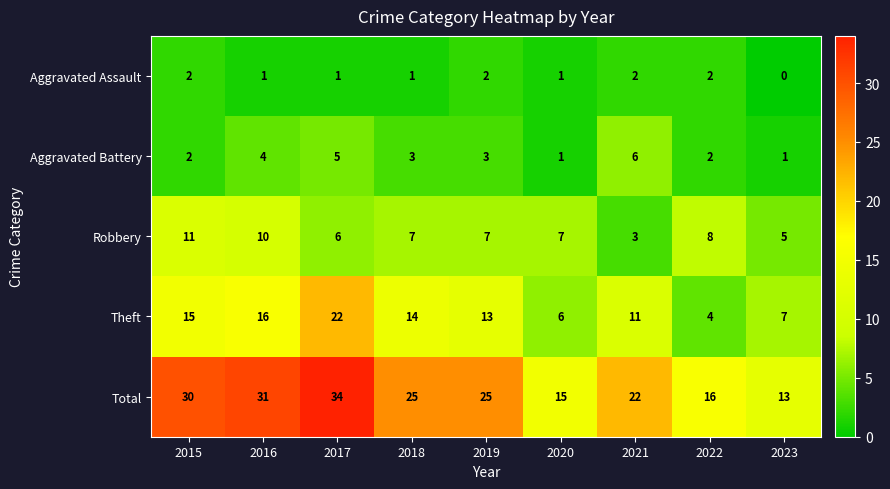

What is the maximum value shown in the chart?

34